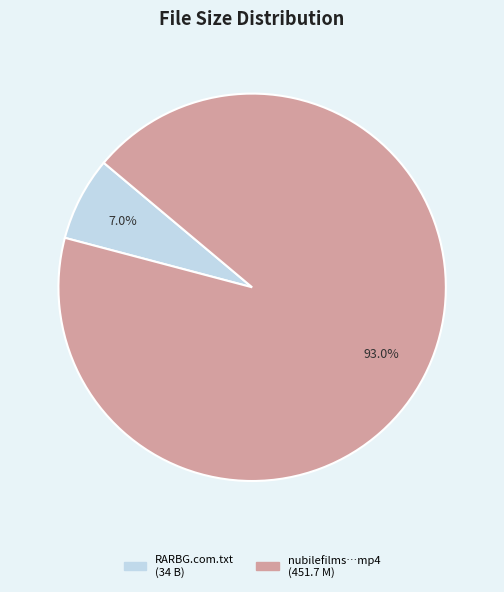

Is there any slice that represents more than half of the pie?

Yes